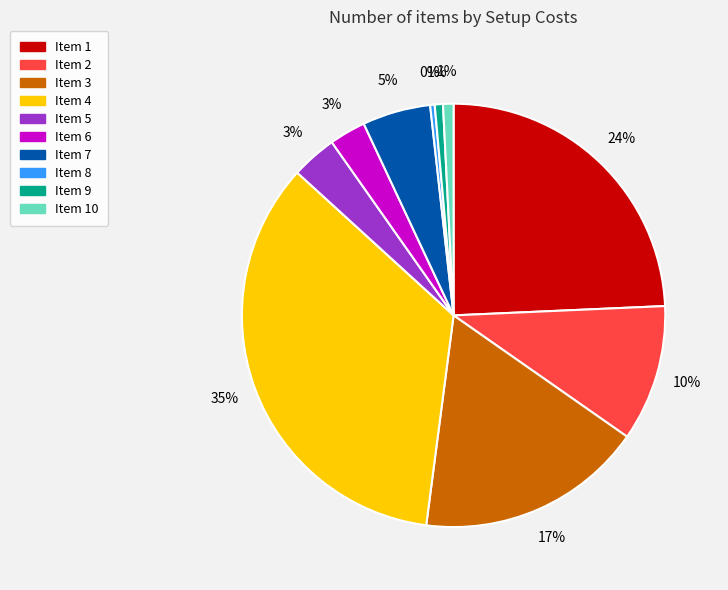

To the nearest percent, what is the average slice percentage?

10%